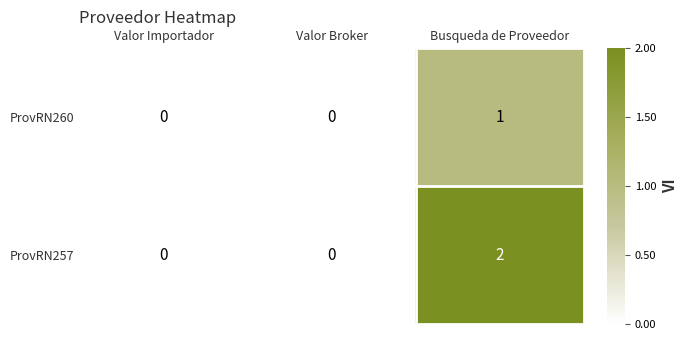

Rank the series by their average value, from lowest to highest.

ProvRN260, ProvRN257